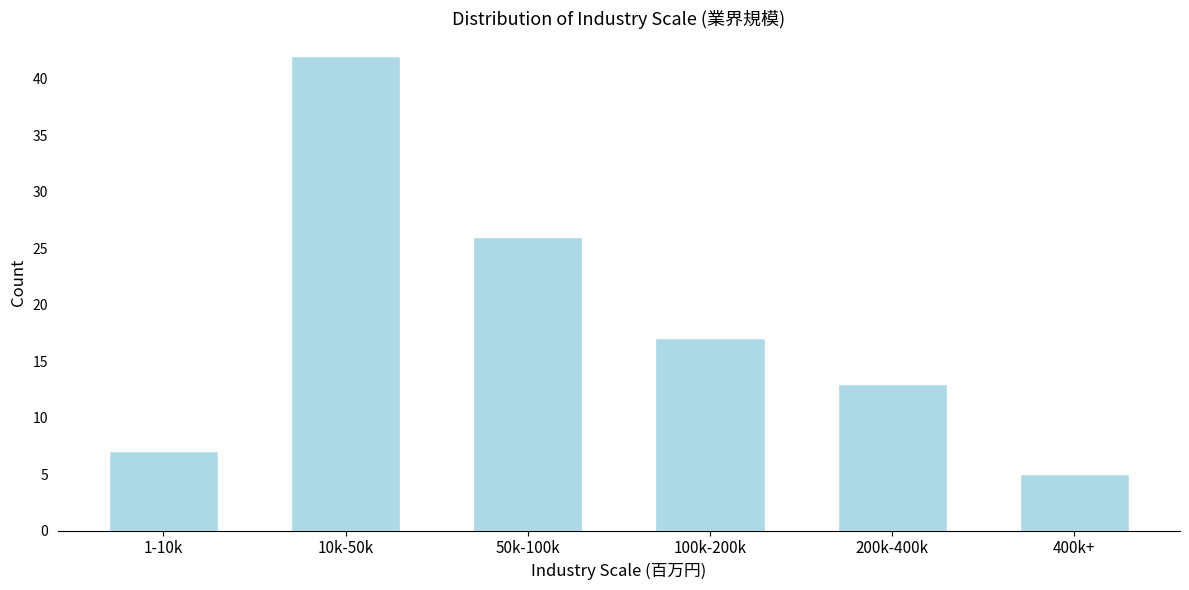

Reading left to right, list all the values displayed in this chart.

7	42	26	17	13	5